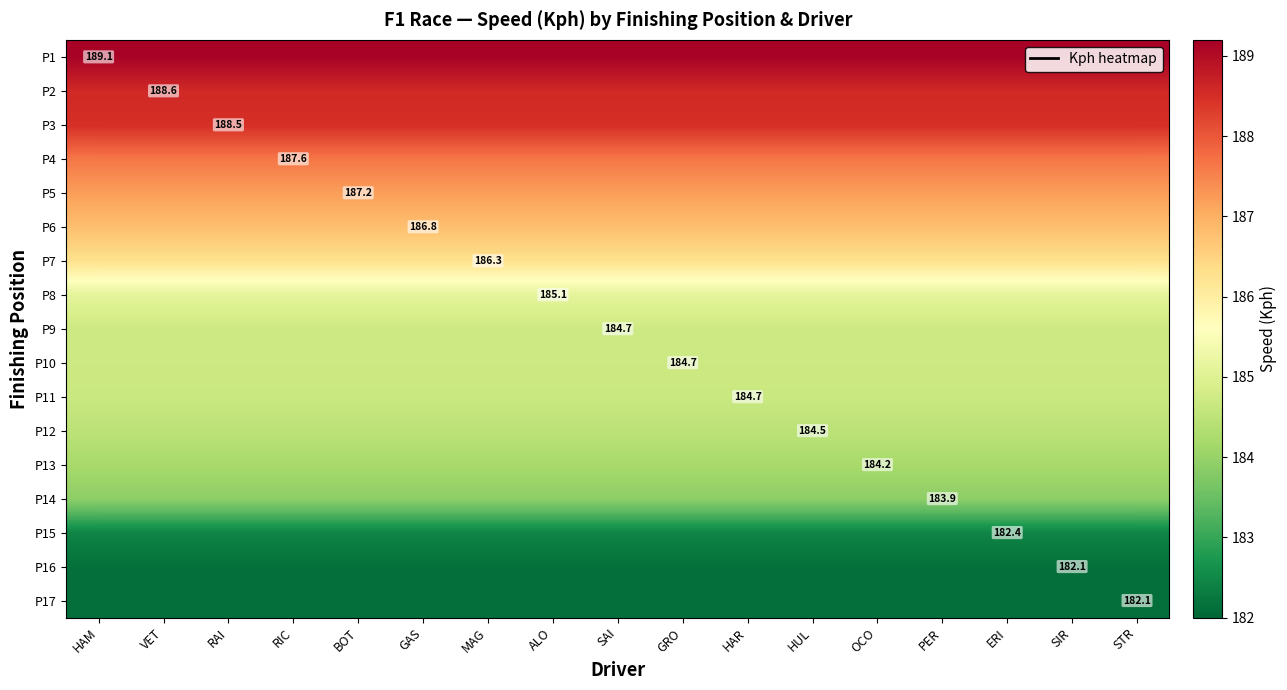

The P3 series shows 306.2 at ERI. True or false?

False